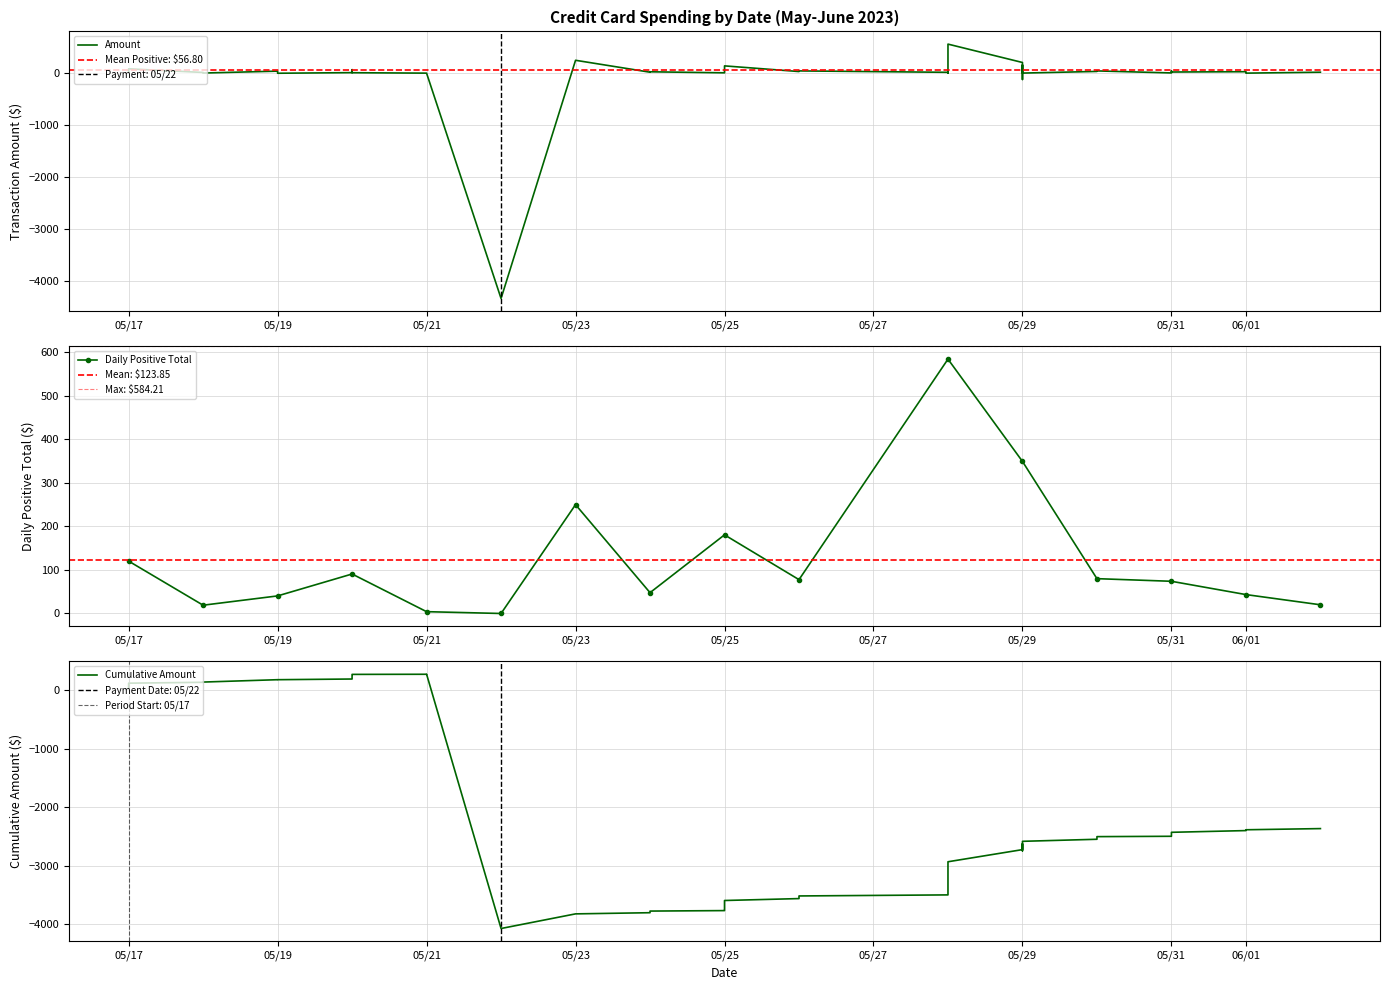

What is the maximum value shown in the chart?

562.0